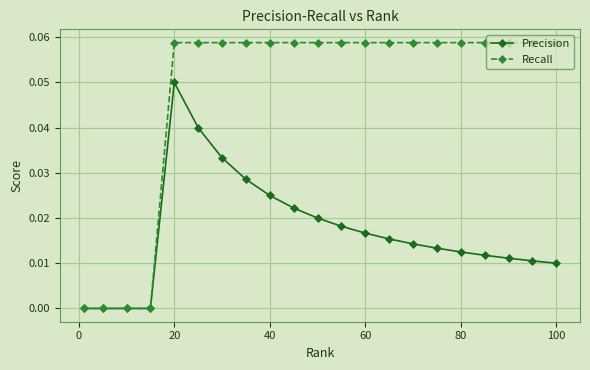

List the series in order of their overall mean, lowest first.

Precision, Recall